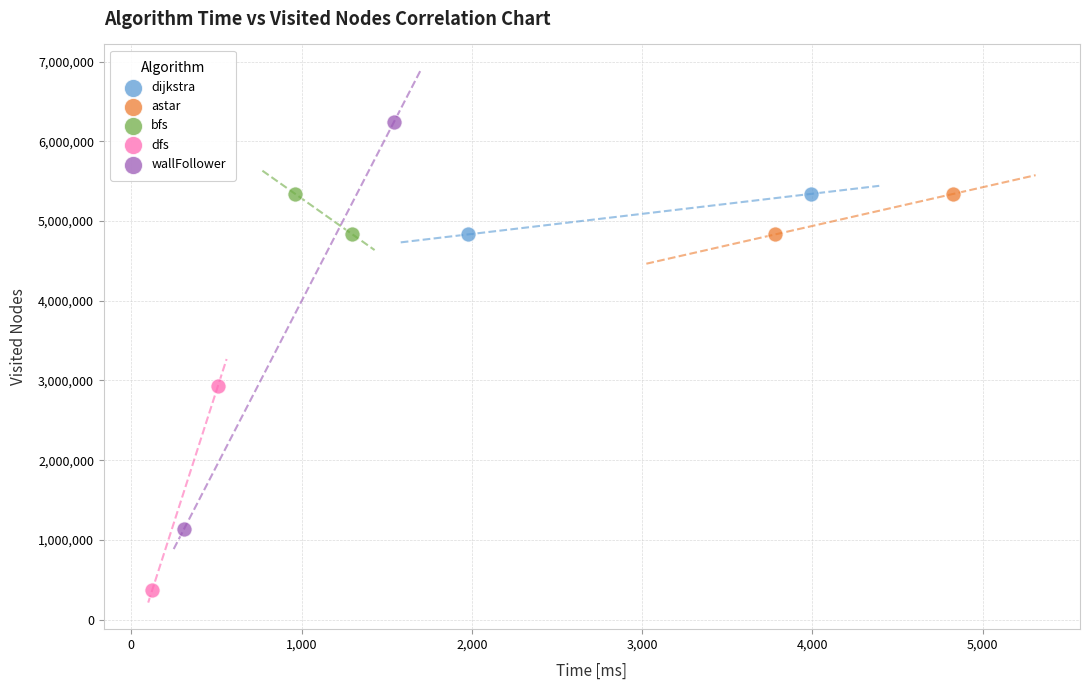

Which series reaches the minimum Y coordinate?

dfs